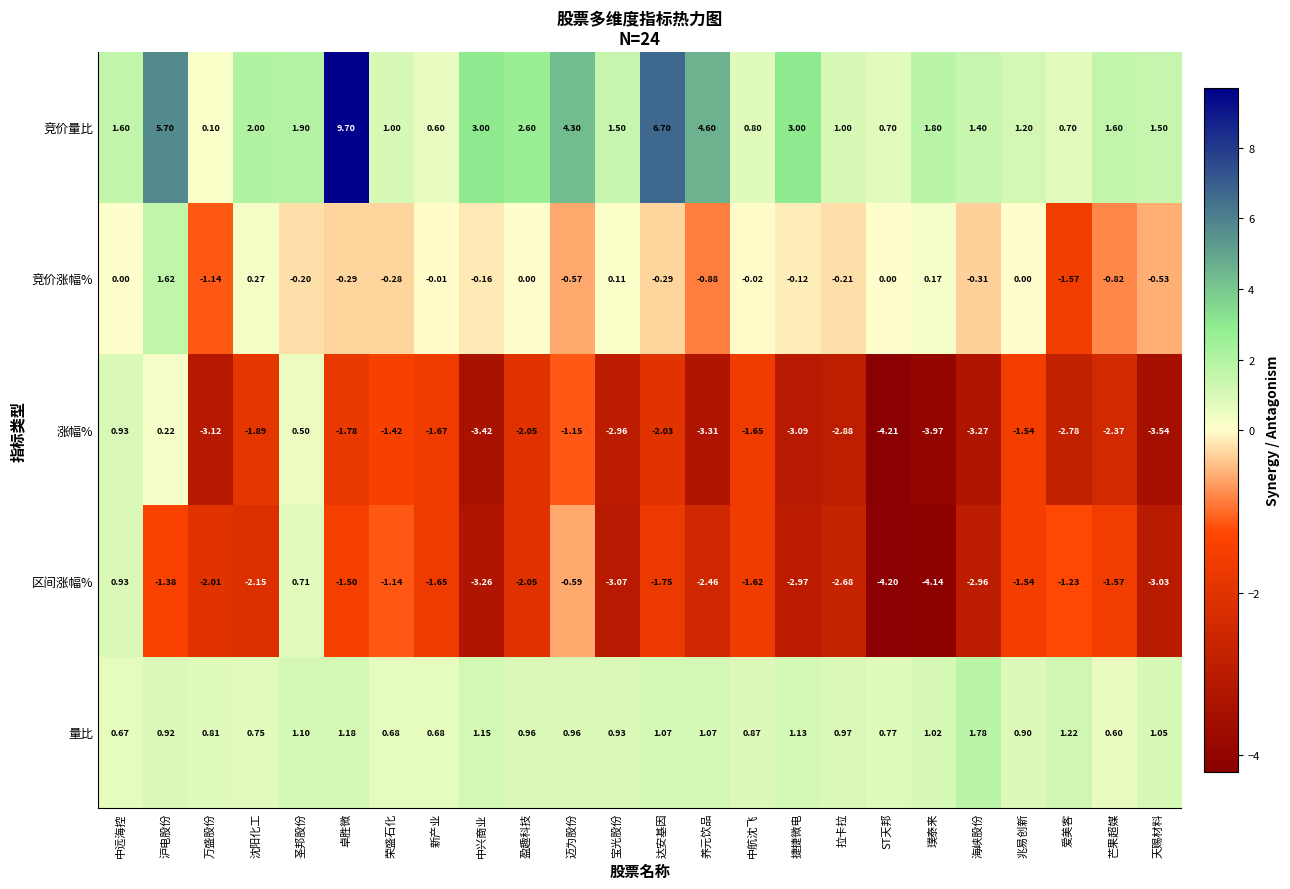

Which series changed the most between 盈趣科技 and 达安基因?

竞价量比